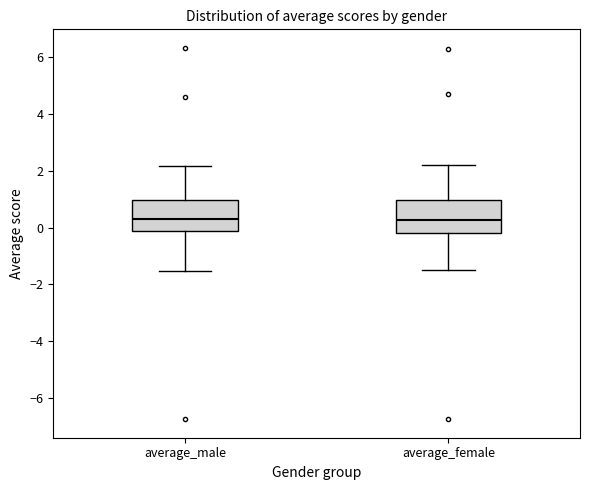

Reading left to right, transcribe this box plot: for each box, give where its median line is, the range the box spans, and where its two whiskers end, as read against the y-axis. The values are not printed on the chart, so give them approximately, as read against the axis.

average_male: median 0.2, box -0.2 to 1.0, whiskers -1.6 to 2.2
average_female: median 0.2, box -0.2 to 1.0, whiskers -1.4 to 2.2